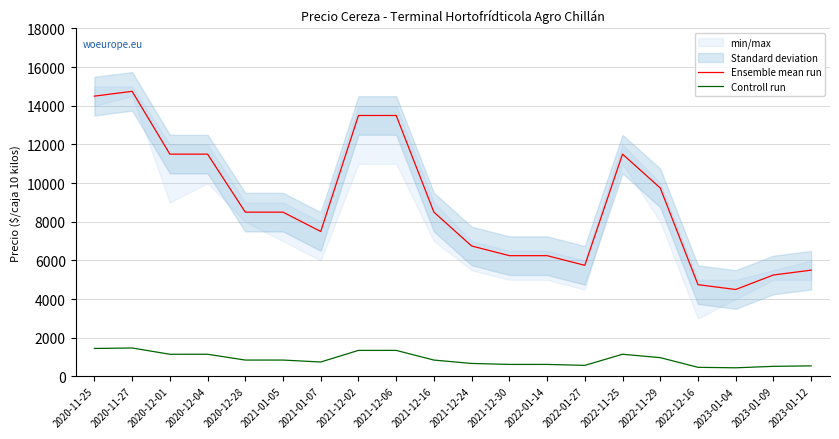

Reading left to right, list all the values displayed in this chart.

Ensemble mean run: 2020-11-25=14500	2020-11-27=14750	2020-12-01=11500	2020-12-04=11500	2020-12-28=8500	2021-01-05=8500	2021-01-07=7500	2021-12-02=13500	2021-12-06=13500	2021-12-16=8500	2021-12-24=6750	2021-12-30=6250	2022-01-14=6250	2022-01-27=5750	2022-11-25=11500	2022-11-29=9750	2022-12-16=4750	2023-01-04=4500	2023-01-09=5250	2023-01-12=5500
Controll run: 2020-11-25=1450	2020-11-27=1475	2020-12-01=1150	2020-12-04=1150	2020-12-28=850	2021-01-05=850	2021-01-07=750	2021-12-02=1350	2021-12-06=1350	2021-12-16=850	2021-12-24=675	2021-12-30=625	2022-01-14=625	2022-01-27=575	2022-11-25=1150	2022-11-29=975	2022-12-16=475	2023-01-04=450	2023-01-09=525	2023-01-12=550